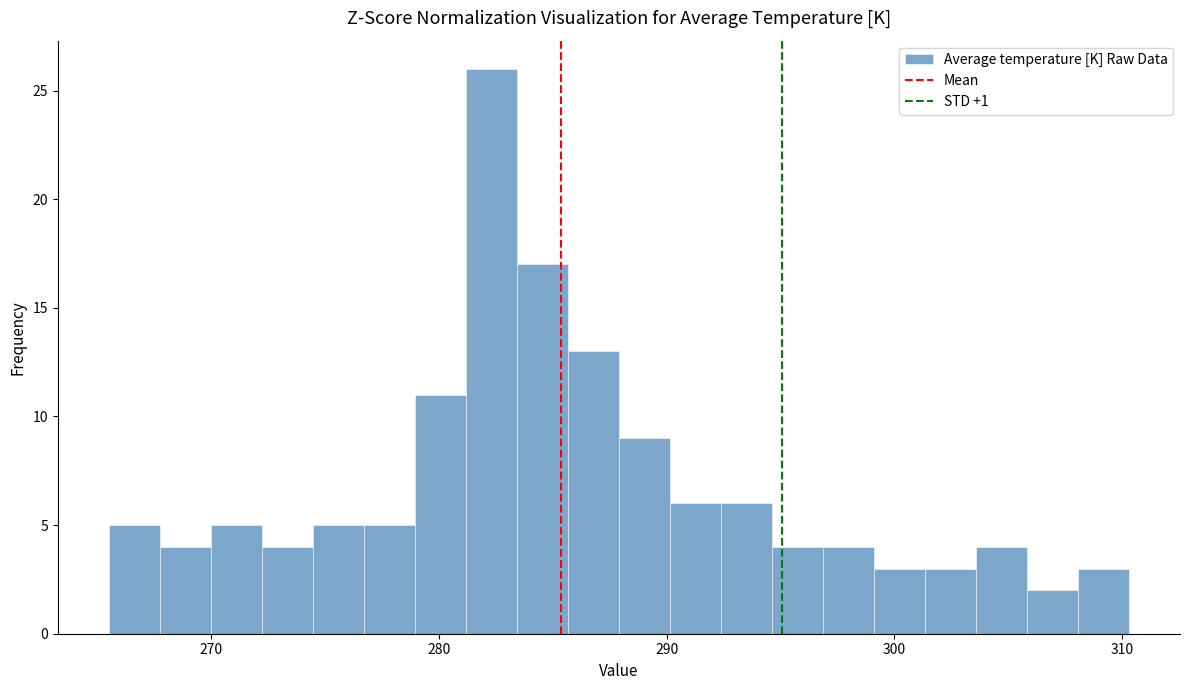

Around what value on the x-axis is the tallest bar? Give the approximate position of its centre, as read against the axis.

282